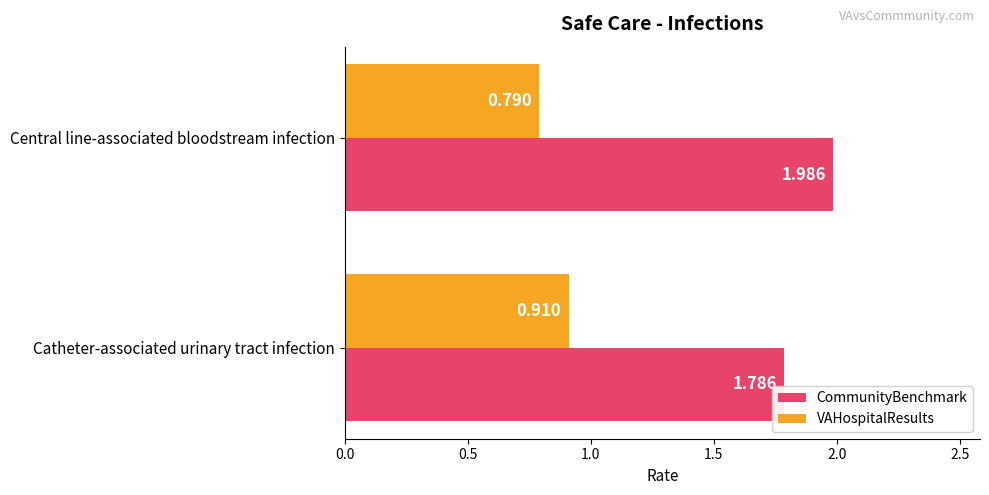

Which series changed the most between Catheter-associated urinary tract infection and Central line-associated bloodstream infection?

CommunityBenchmark